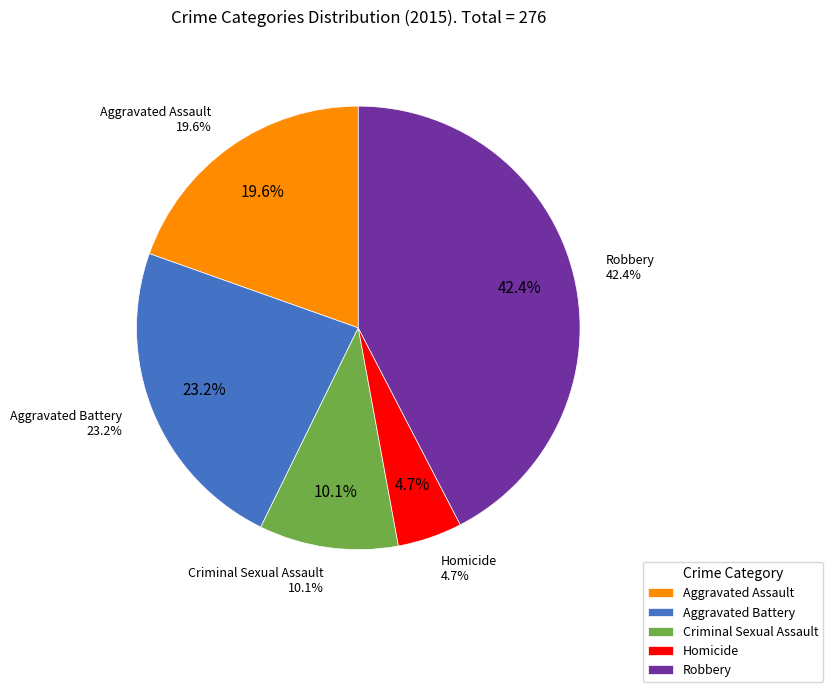

Does Robbery represent more than half of the total?

No